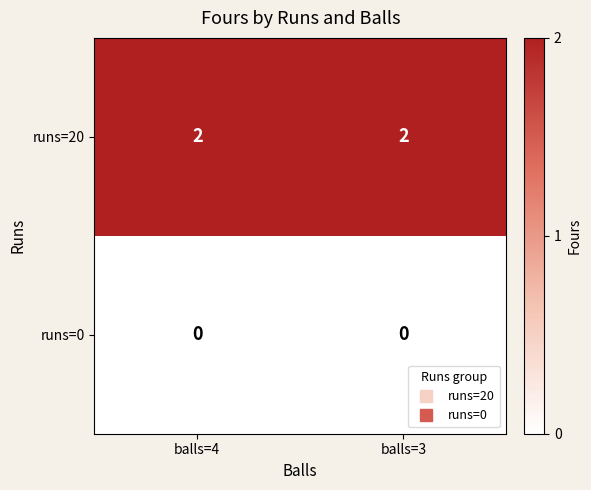

Which series has the largest total across all categories?

runs=20